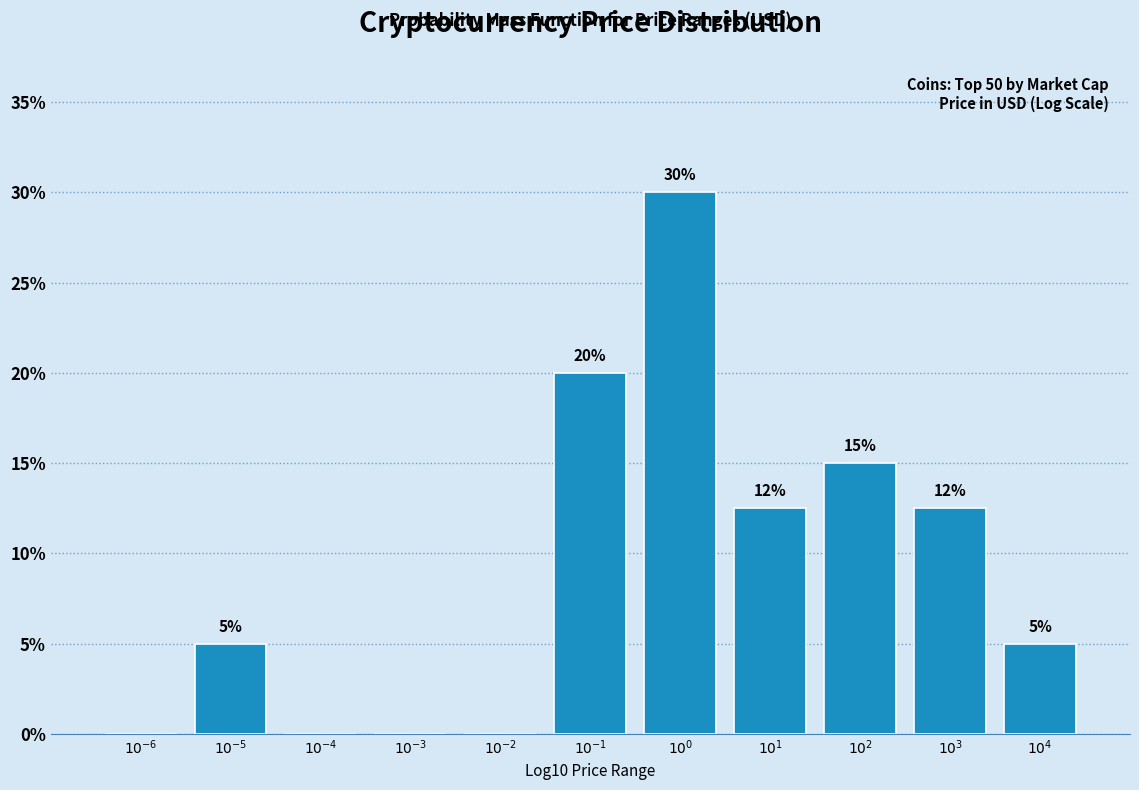

What is the greatest value displayed?

30.0